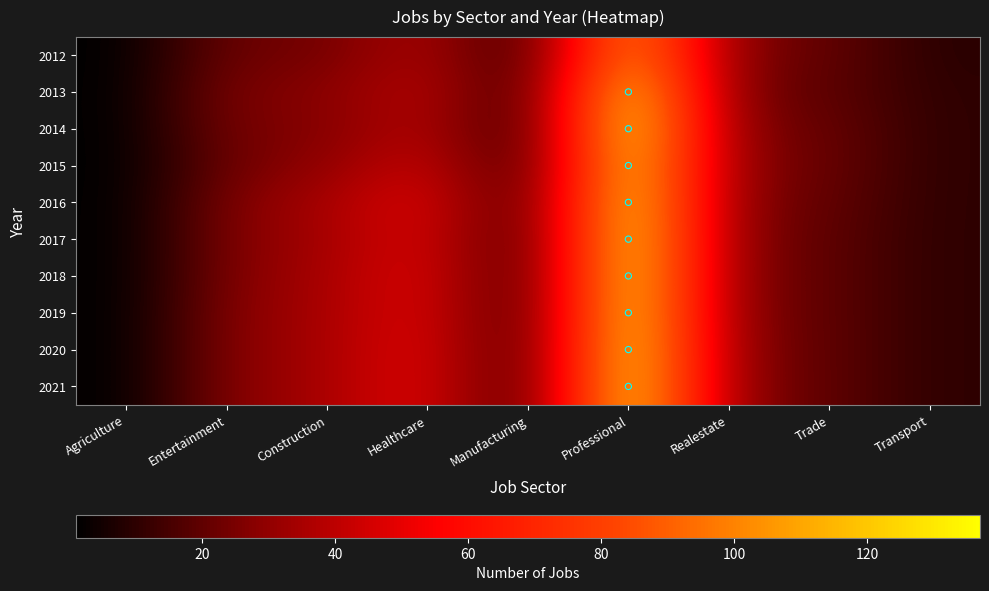

What is the difference between the highest and lowest values at Trade?

2